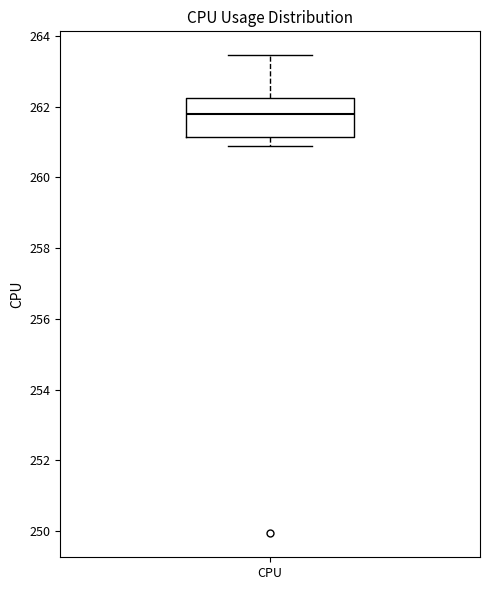

Where is the lower edge of the box for CPU on the y-axis? The values are not printed on the chart, so give them approximately, as read against the axis.

261.2